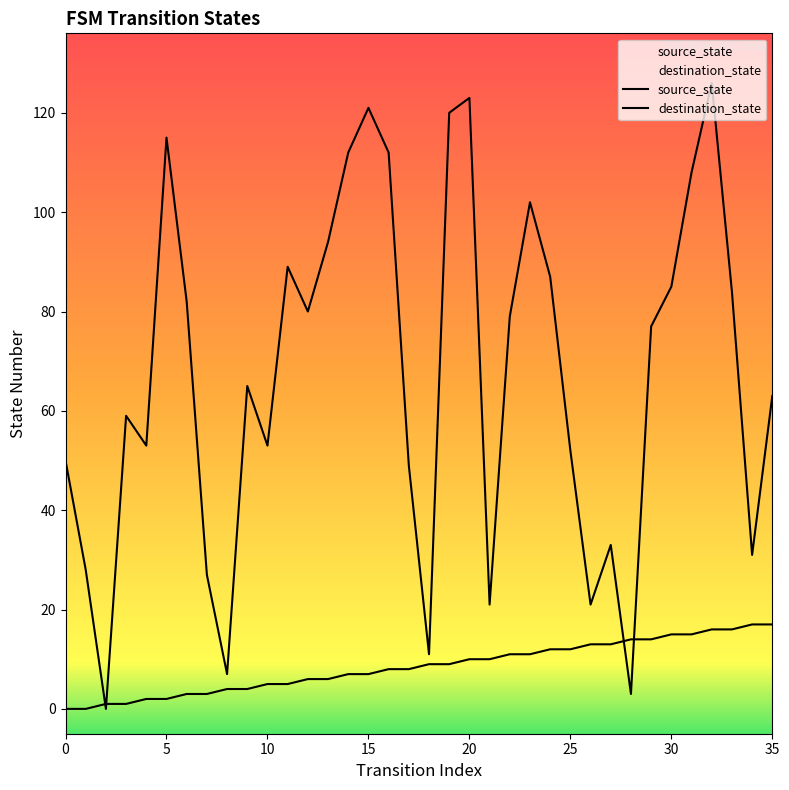

What is the difference between the maximum and minimum values in the source_state series?

17